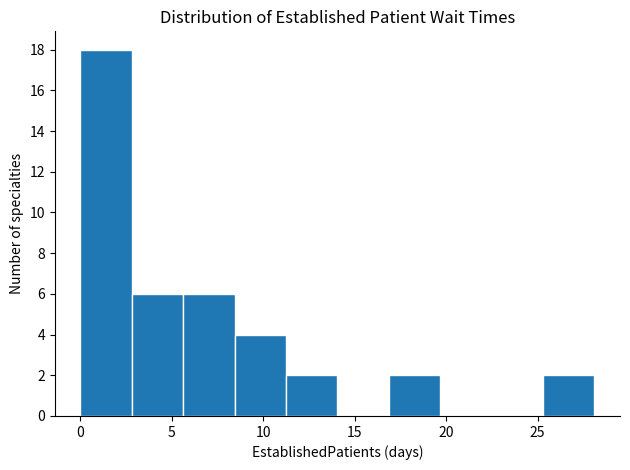

Which range on the x-axis has the tallest bar?

0.0 to 3.0